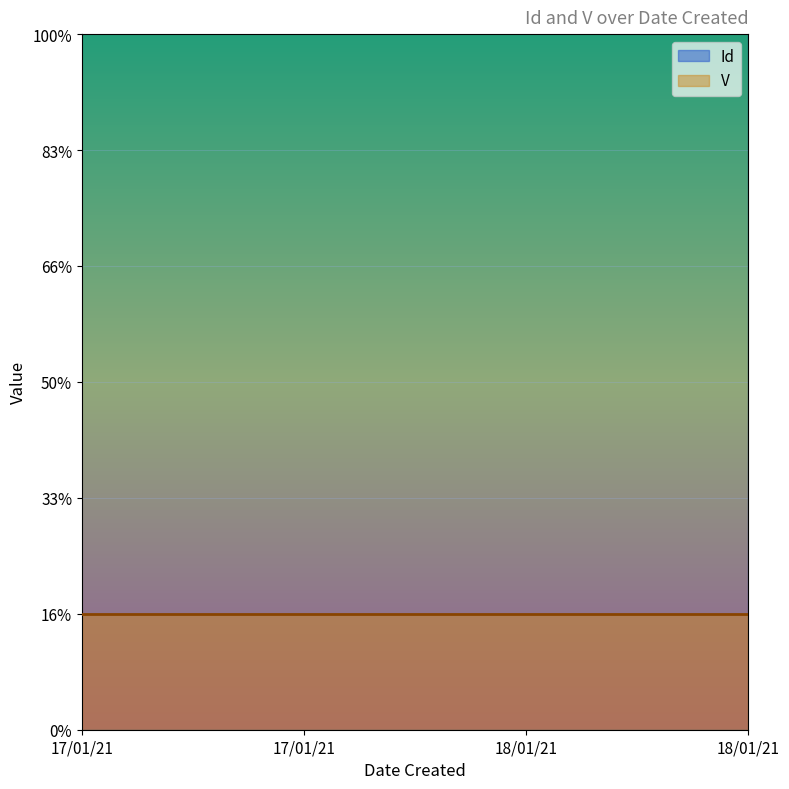

Rank the categories by value from lowest to highest.

17/01/21, 17/01/21, 18/01/21, 18/01/21